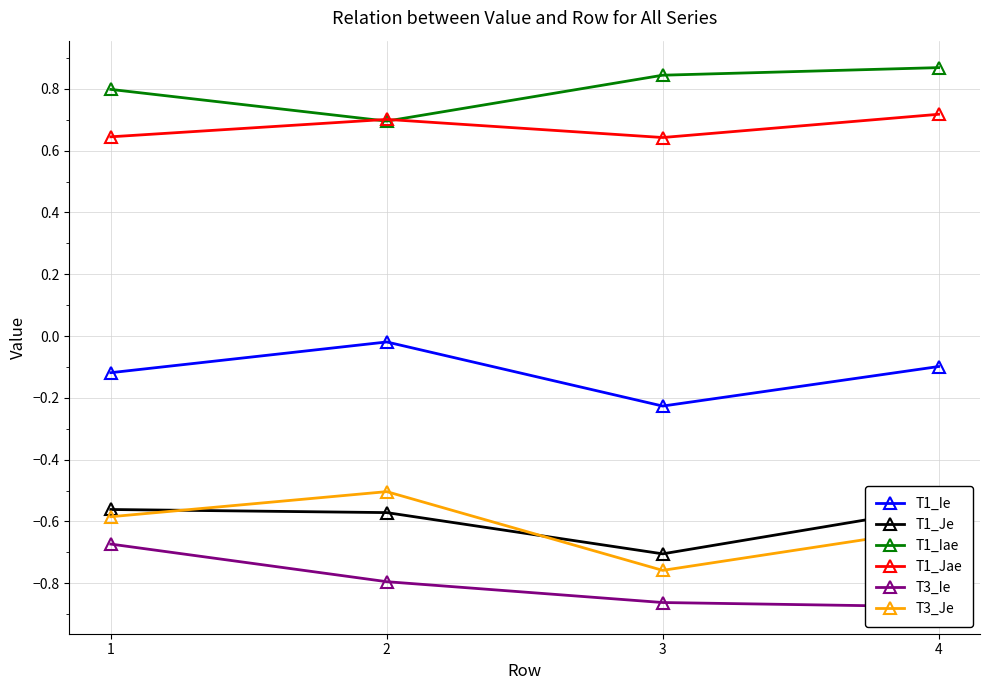

True or false: T3_Ie has a value of -1.0 at 1.

False